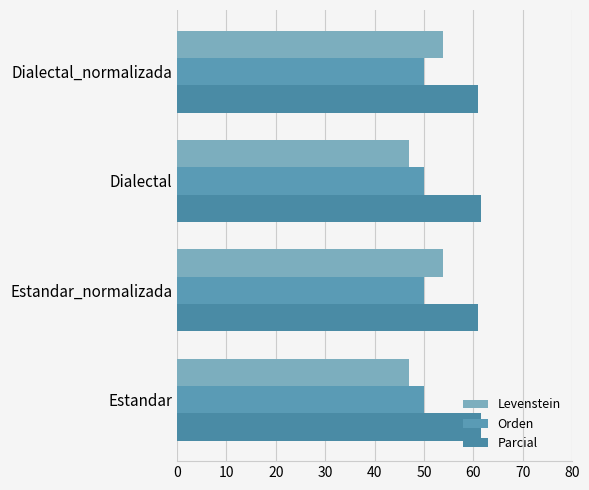

What is the difference between the maximum and minimum values in the Levenstein series?

6.8